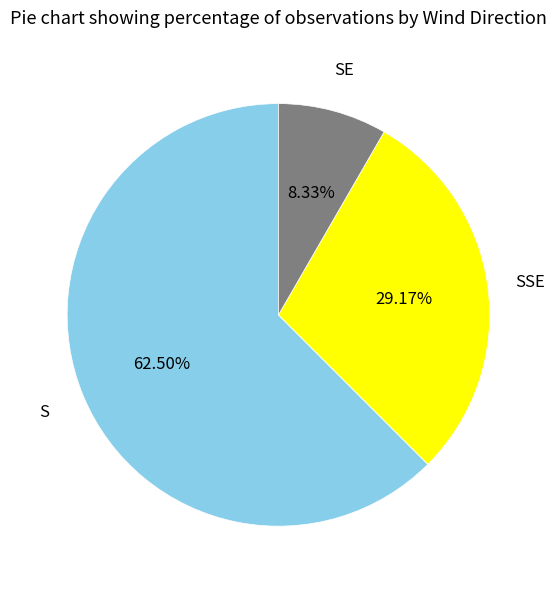

Do SSE and S together represent more than half of the pie?

Yes